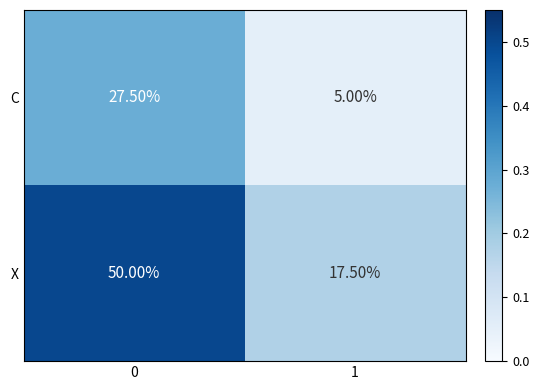

Is the value of C at 1 greater than the value of X at 0?

No